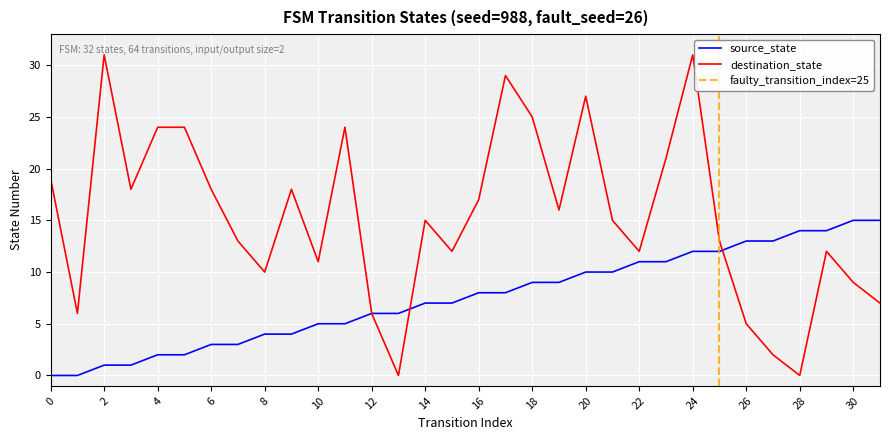

Reading left to right, transcribe all the data shown in this chart.

source_state: 0=0	1=0	2=1	3=1	4=2	5=2	6=3	7=3	8=4	9=4	10=5	11=5	12=6	13=6	14=7	15=7	16=8	17=8	18=9	19=9	20=10	21=10	22=11	23=11	24=12	25=12	26=13	27=13	28=14	29=14	30=15	31=15
destination_state: 0=19	1=6	2=31	3=18	4=24	5=24	6=18	7=13	8=10	9=18	10=11	11=24	12=6	13=0	14=15	15=12	16=17	17=29	18=25	19=16	20=27	21=15	22=12	23=21	24=31	25=13	26=5	27=2	28=0	29=12	30=9	31=7